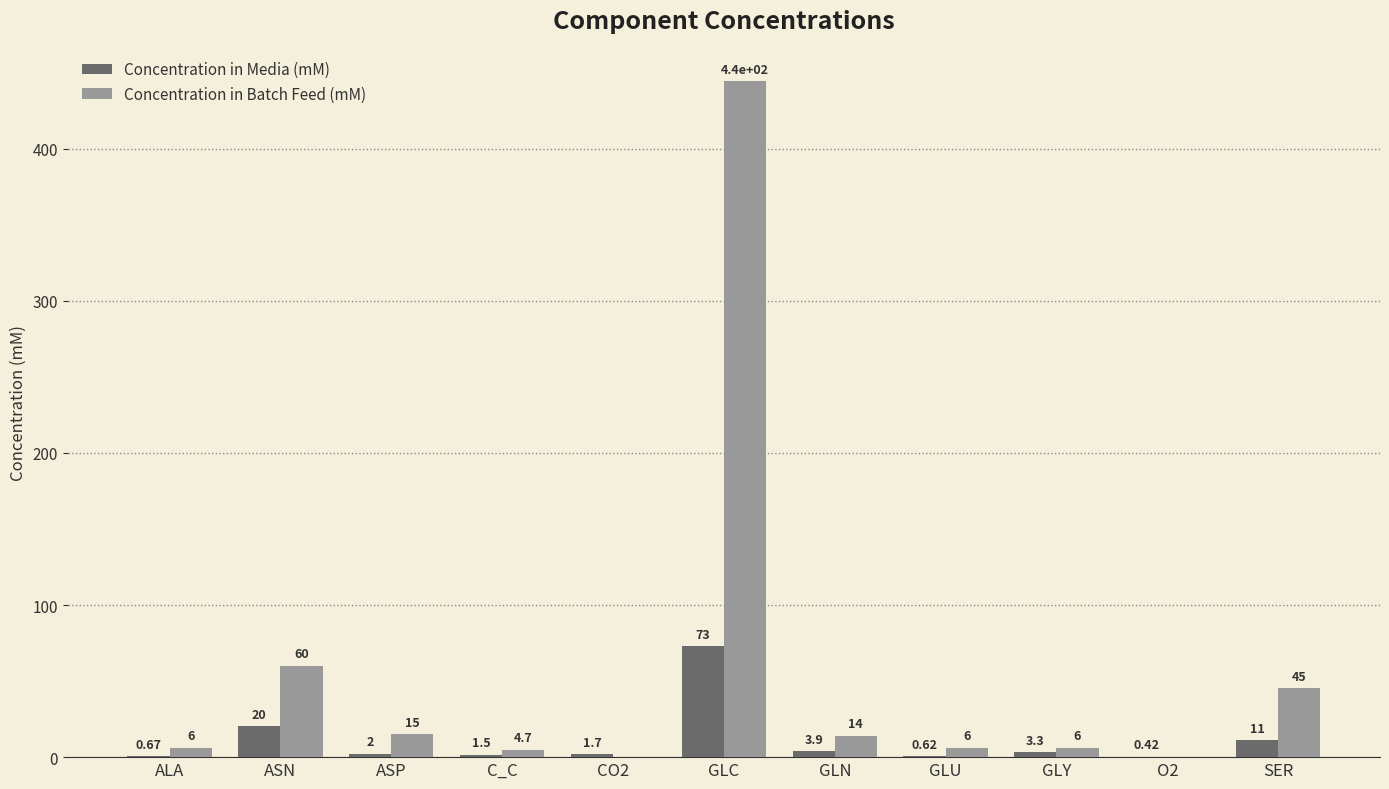

At which category is the sum across all series the highest?

GLC